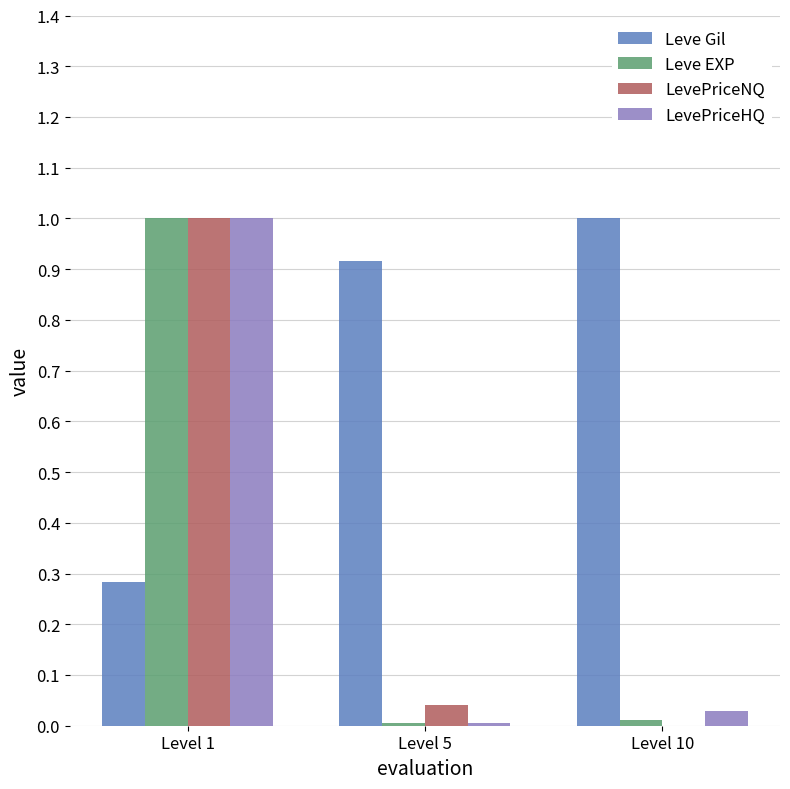

What is the sum of all Leve EXP values?

1.0